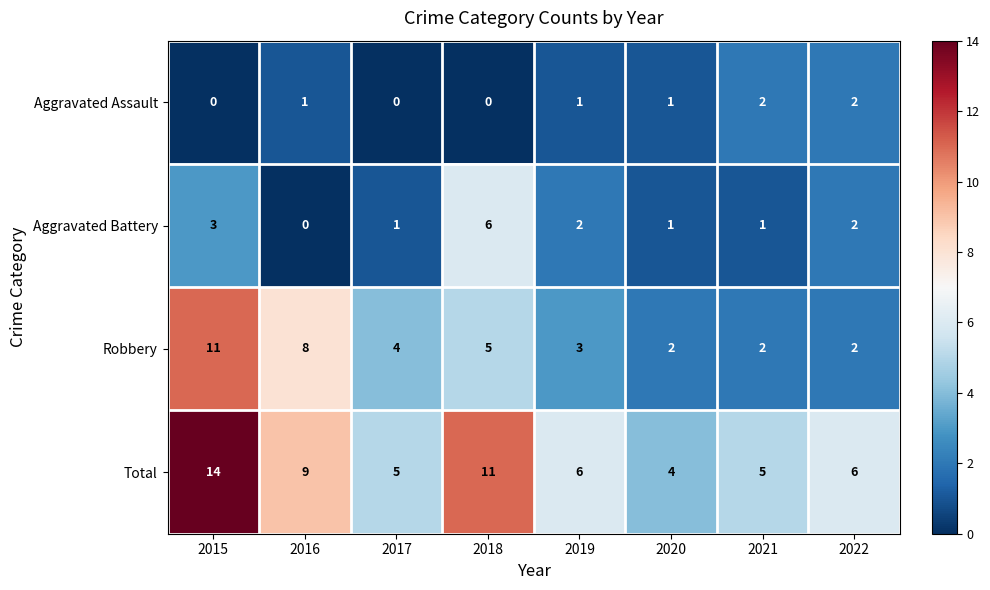

Rank the series at 2016 from lowest to highest value.

Aggravated Battery, Aggravated Assault, Robbery, Total